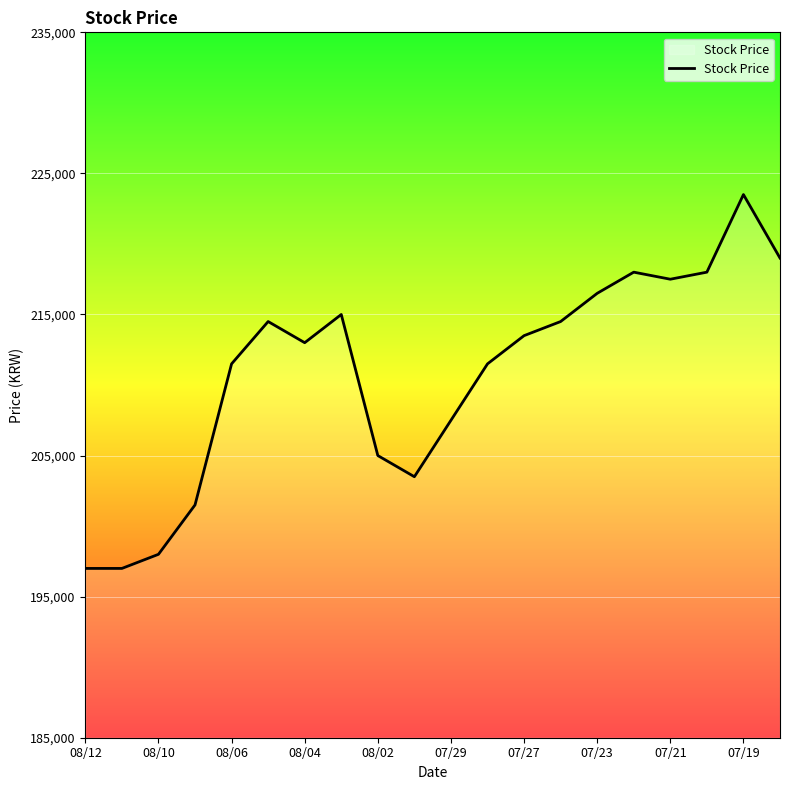

What is the difference between the maximum and minimum values?

26500